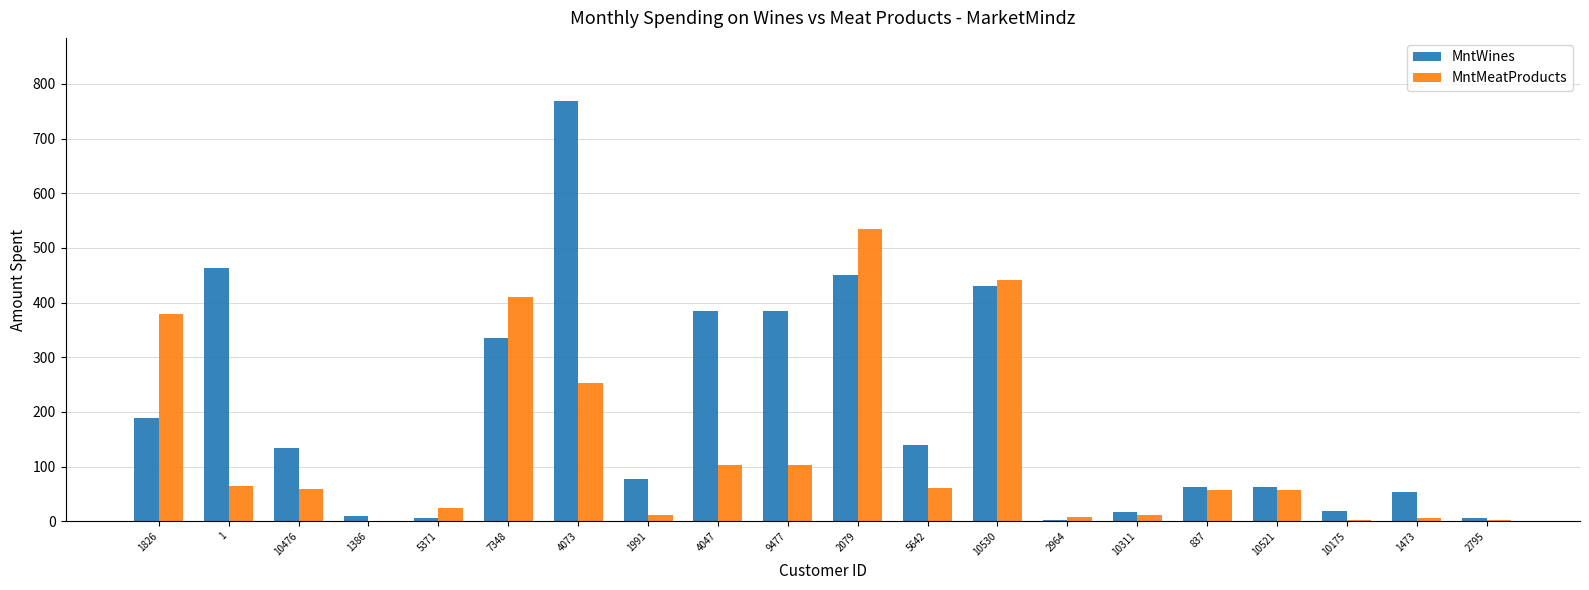

What is the sum of all MntMeatProducts values?

2586